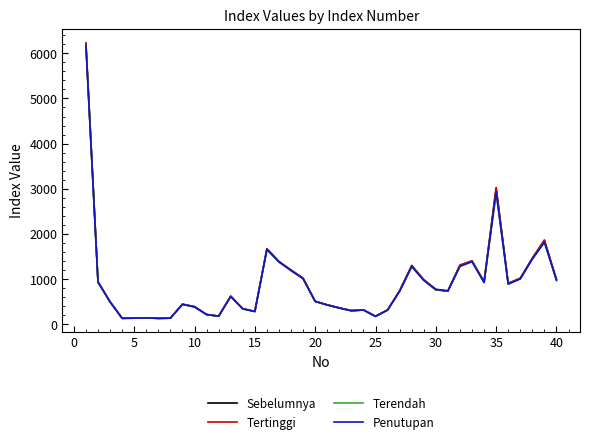

Which series has the widest spread of values?

Tertinggi